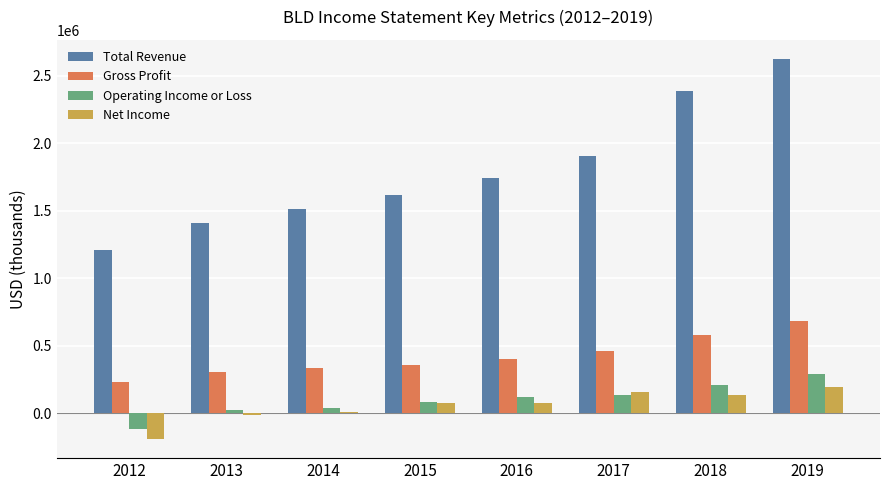

Rank the categories by Total Revenue value from highest to lowest.

2019, 2018, 2017, 2016, 2015, 2014, 2013, 2012